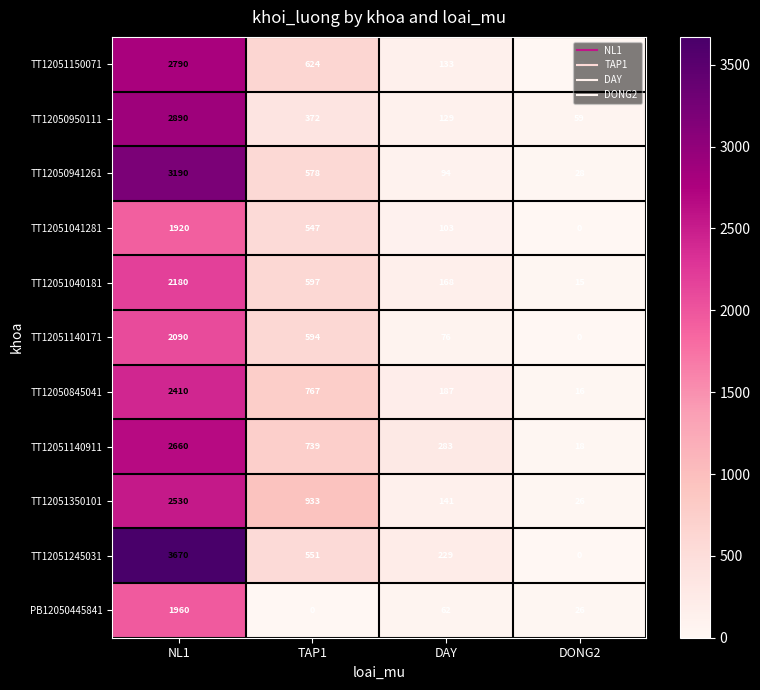

Where is PB12050445841 nearest to the value 980?

DAY